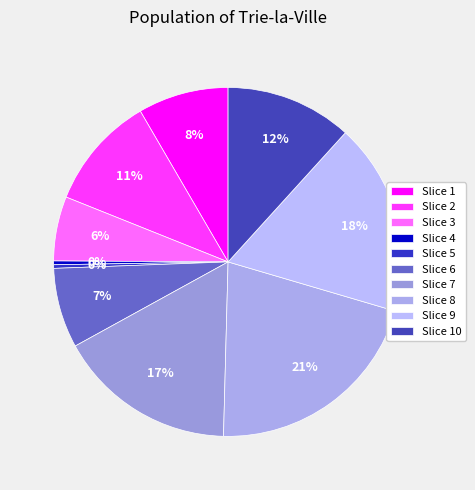

Count the number of slices in the pie.

10